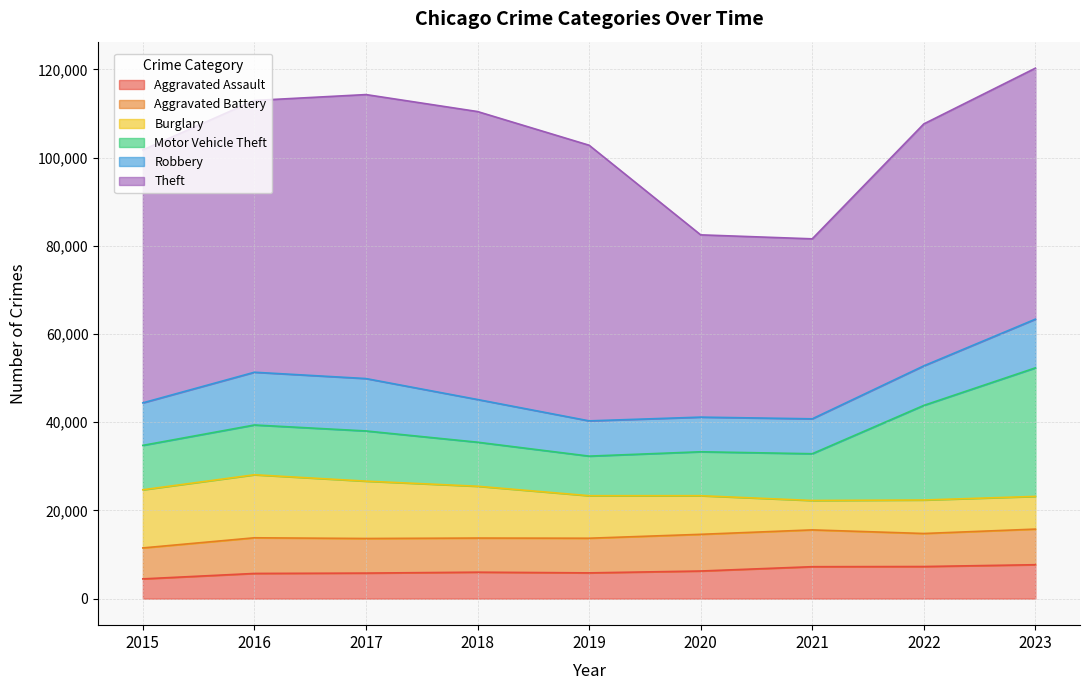

True or false: Theft has a value of 65288 at 2018.

True